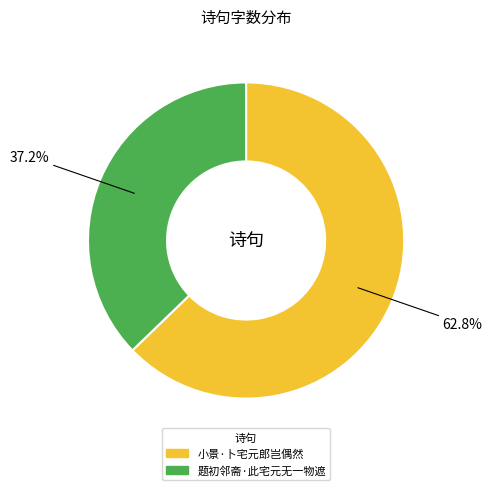

Is the sum of 小景·卜宅元郎岂偶然 and 题初邻斋·此宅元无一物遮 greater than half?

Yes